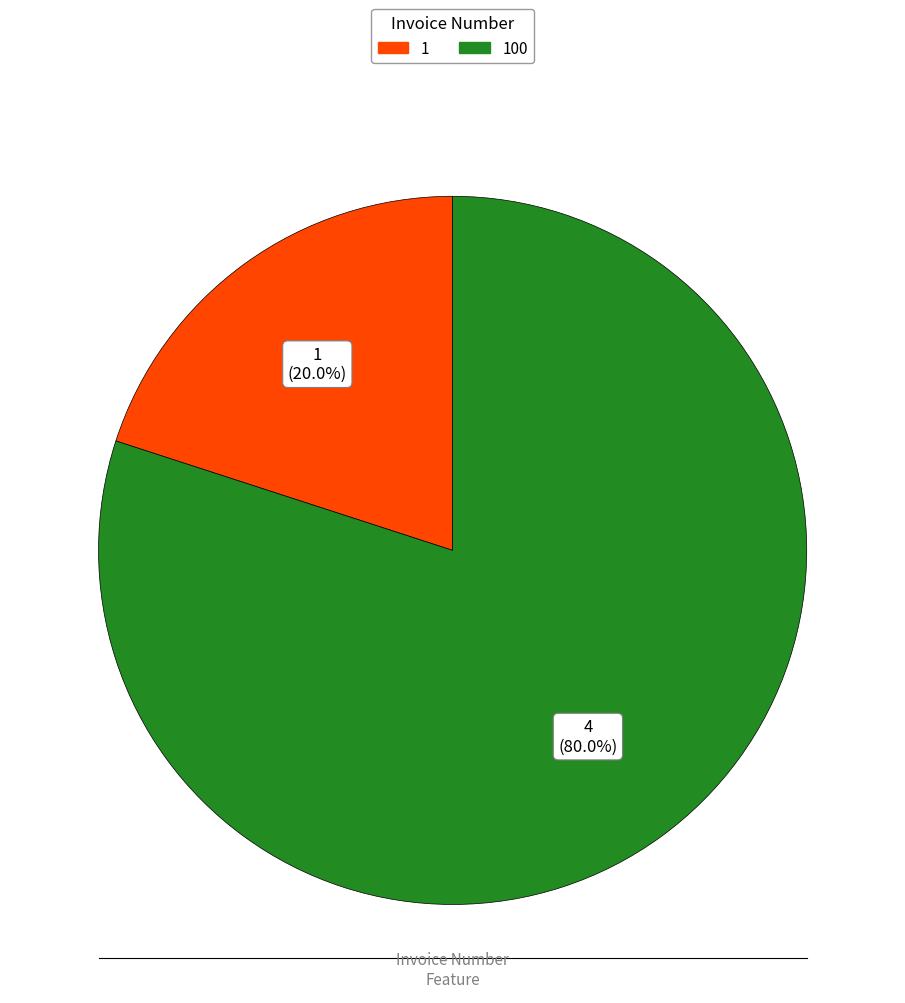

Which slice is the largest?

100